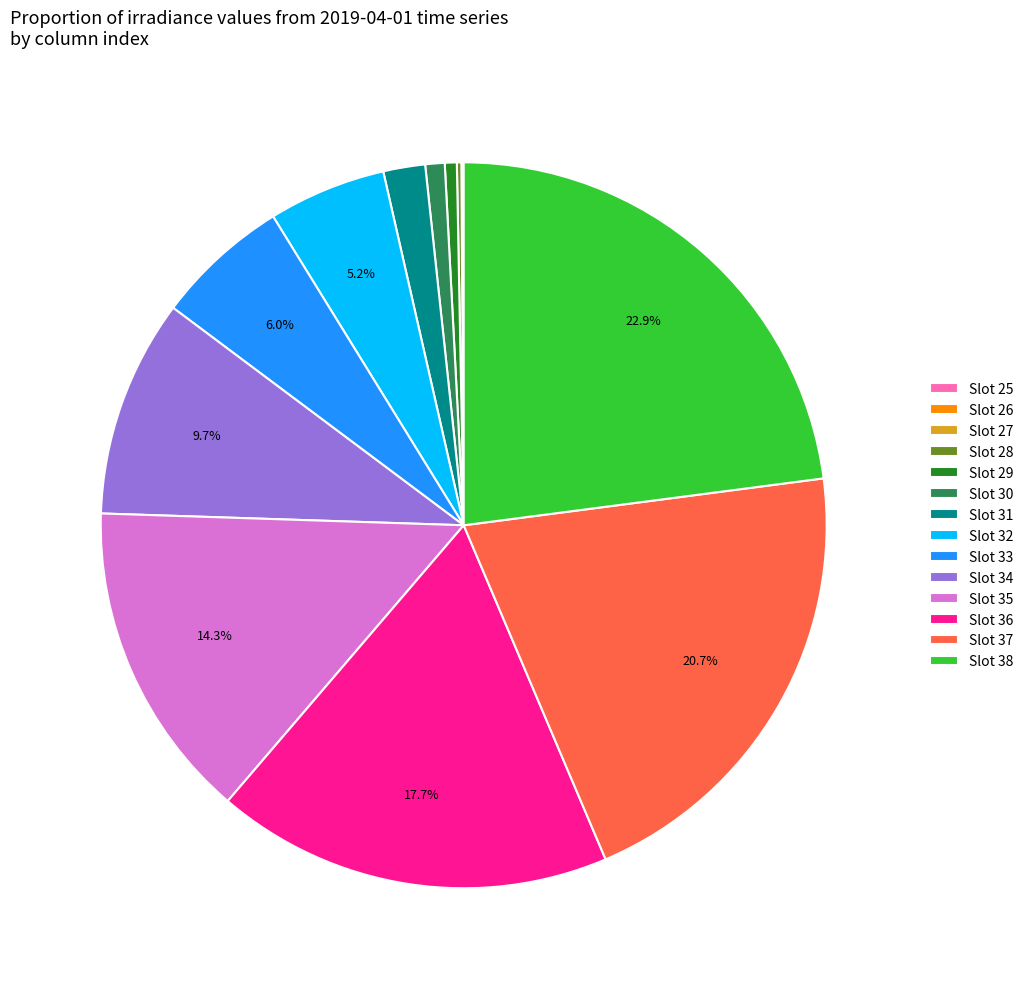

What is the ratio of the value at Slot 29 to the value at Slot 30?

0.6